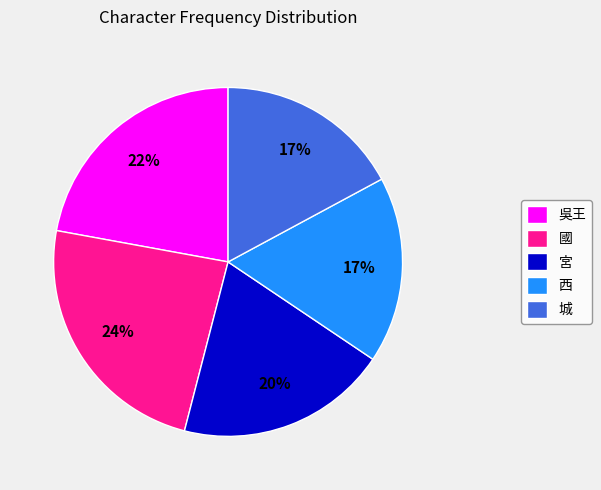

Which has a higher value, 宮 or 吳王?

吳王